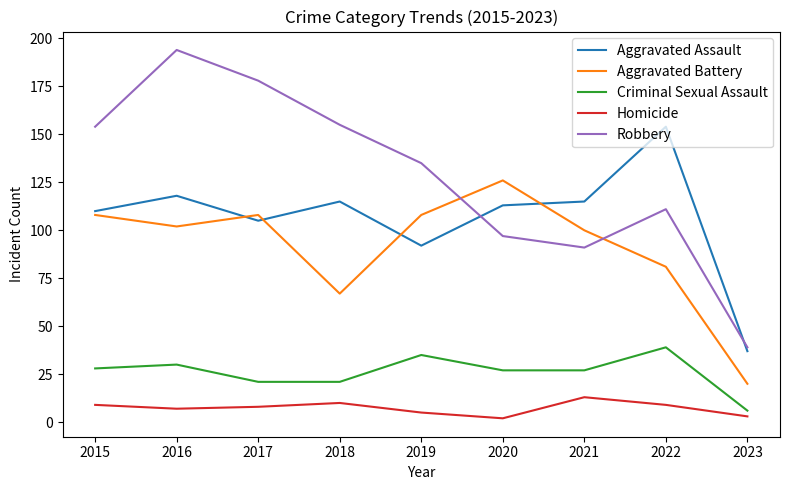

Read the Criminal Sexual Assault value at 2017.

21